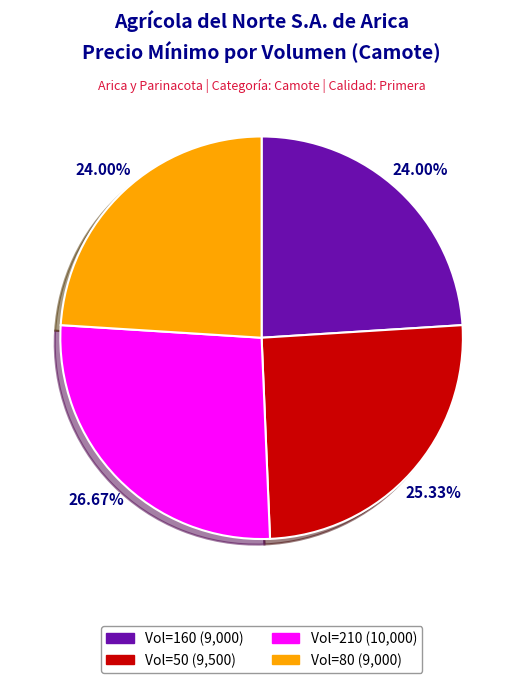

Is there a majority slice in this chart?

No